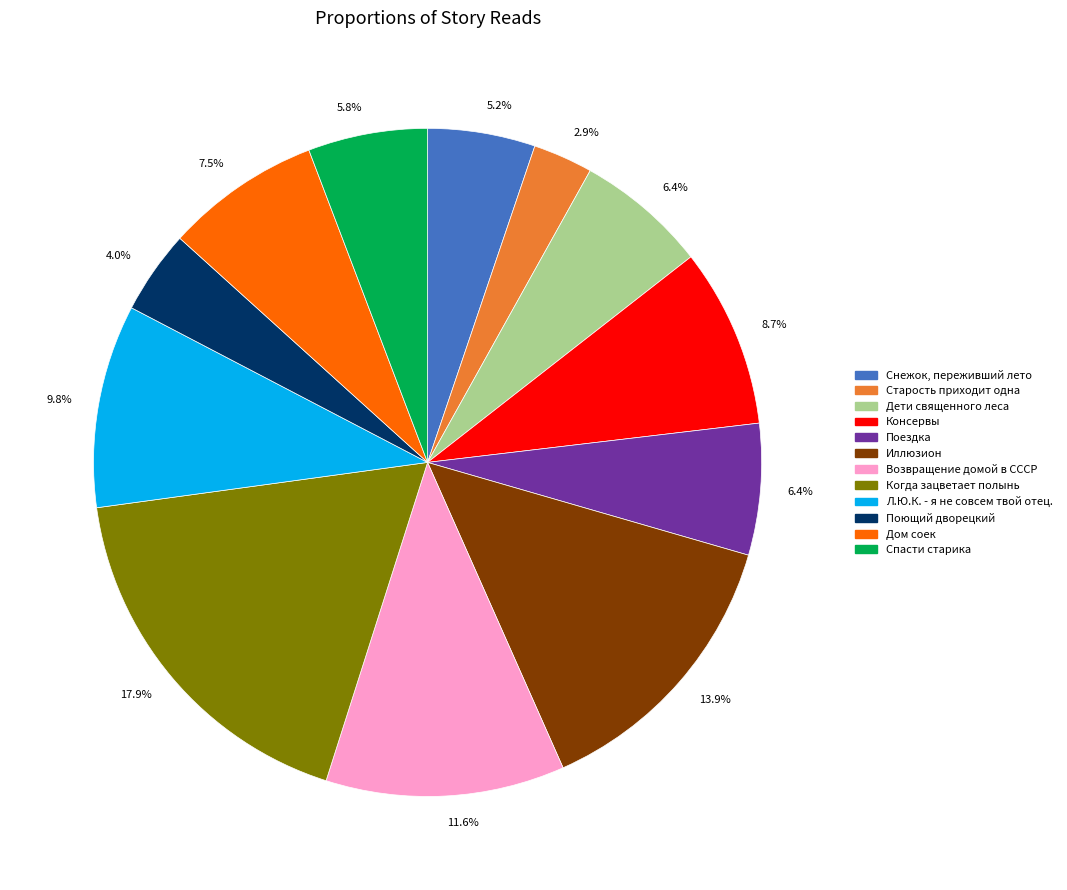

Is there a majority slice in this chart?

No